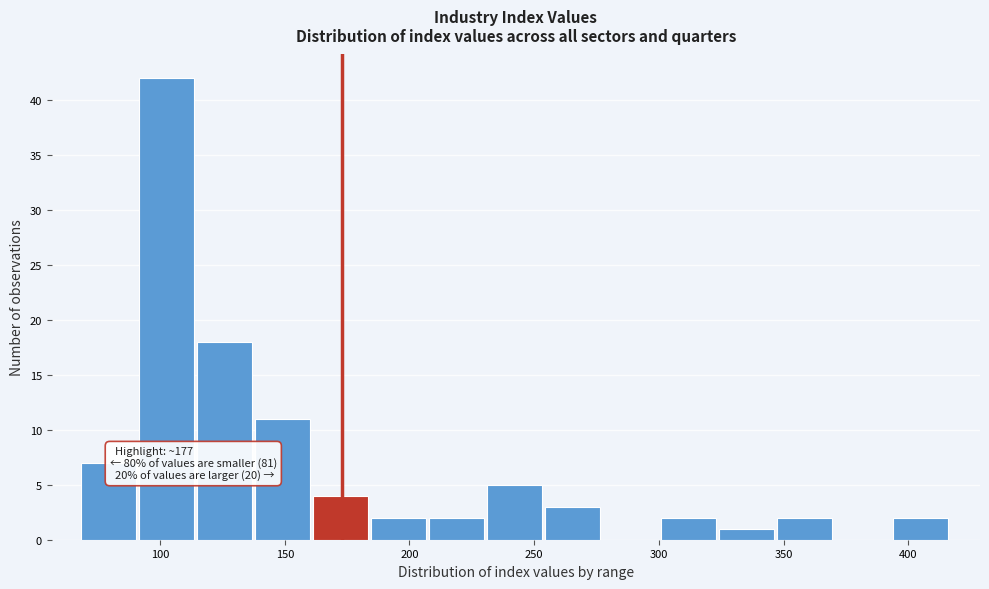

Over which range of the x-axis is the bar tallest?

90 to 115